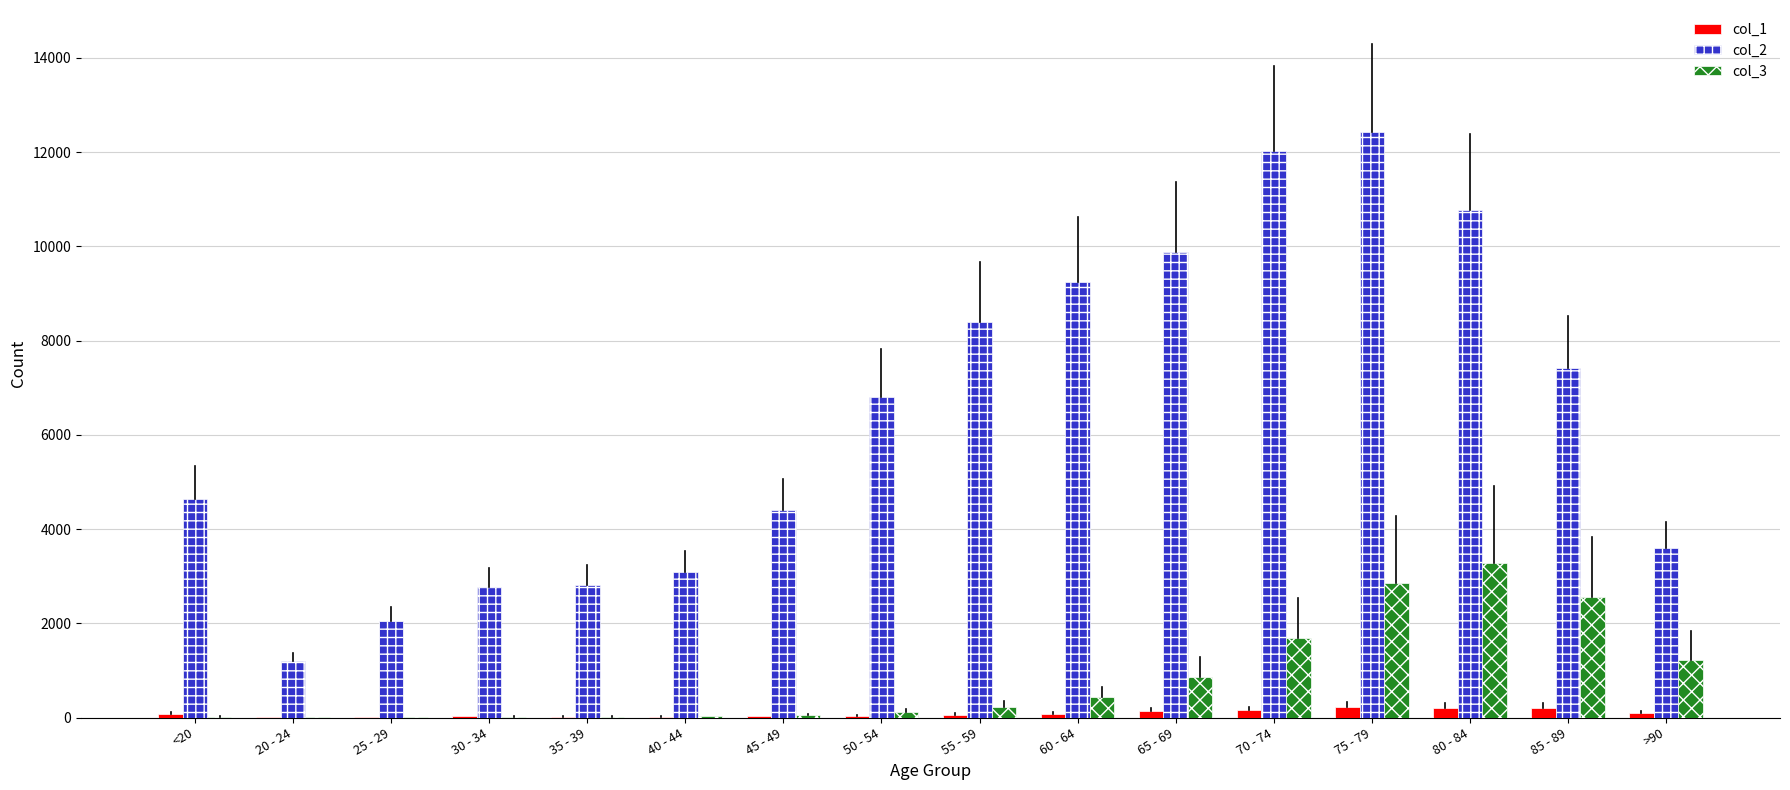

How many groups of bars are there?

16